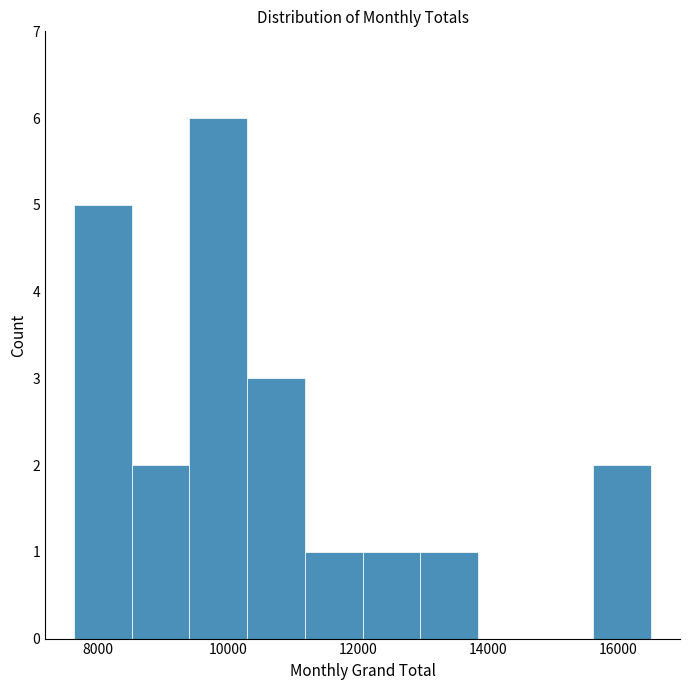

Reading left to right, transcribe this chart: for each bar, give the range it covers on the x-axis and its height. Neither the bar edges nor the heights are printed on the chart, so give them approximately, as read against the axes.

7600 to 8600: 5
8600 to 9400: 2
9400 to 10200: 6
10200 to 11200: 3
11200 to 12000: 1
12000 to 13000: 1
13000 to 13800: 1
13800 to 14800: 0
14800 to 15600: 0
15600 to 16600: 2